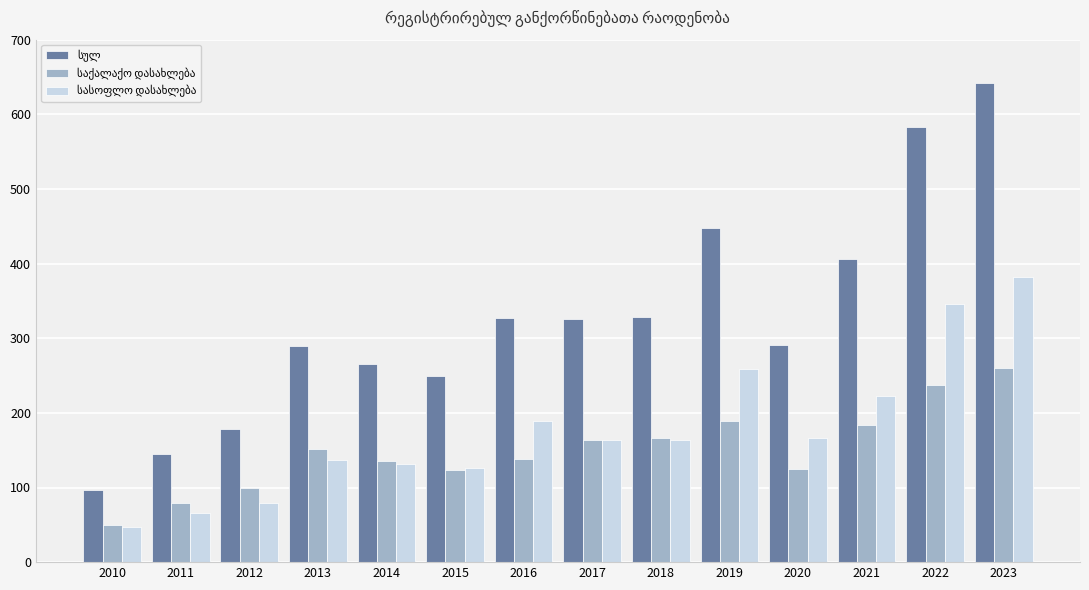

What is the total value across all series at 2014?

532